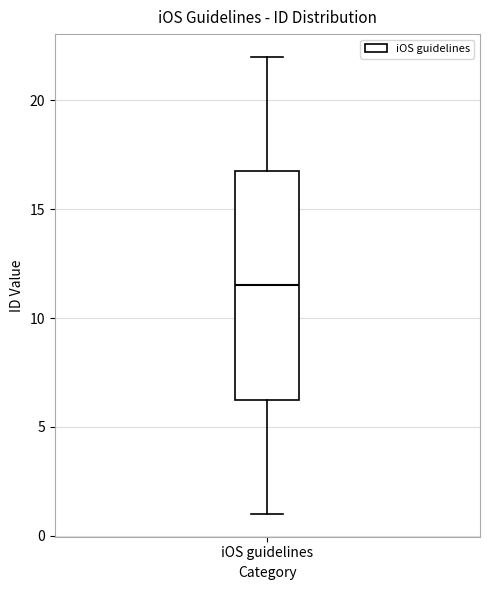

Transcribe this box plot: give where the median line is, the range the box spans, and where the two whiskers end, as read against the y-axis. The values are not printed on the chart, so give them approximately, as read against the axis.

median 11.5, box 6.5 to 17.0, whiskers 1.0 to 22.0